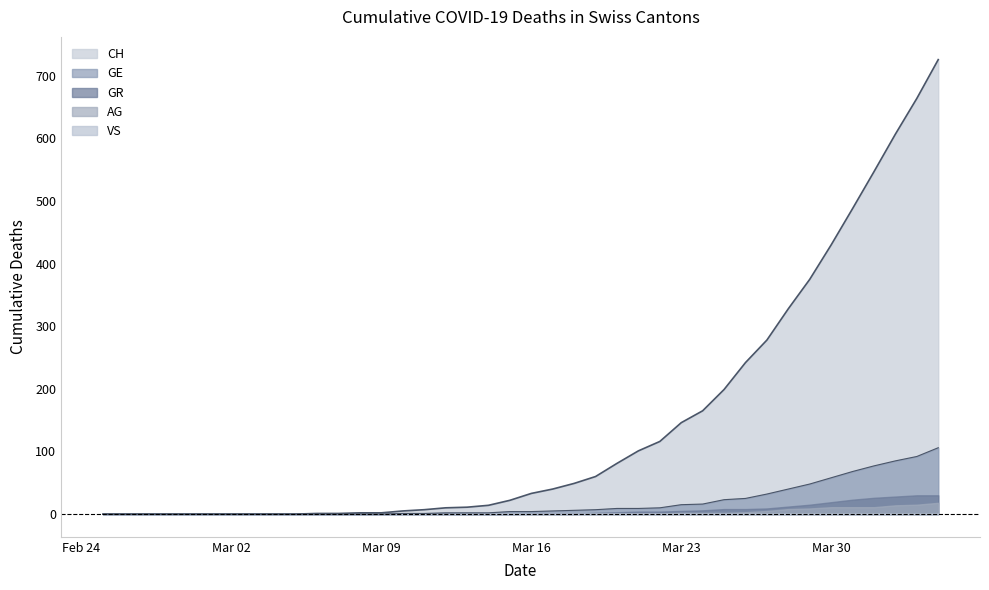

How many positive values does the GR series have?

20